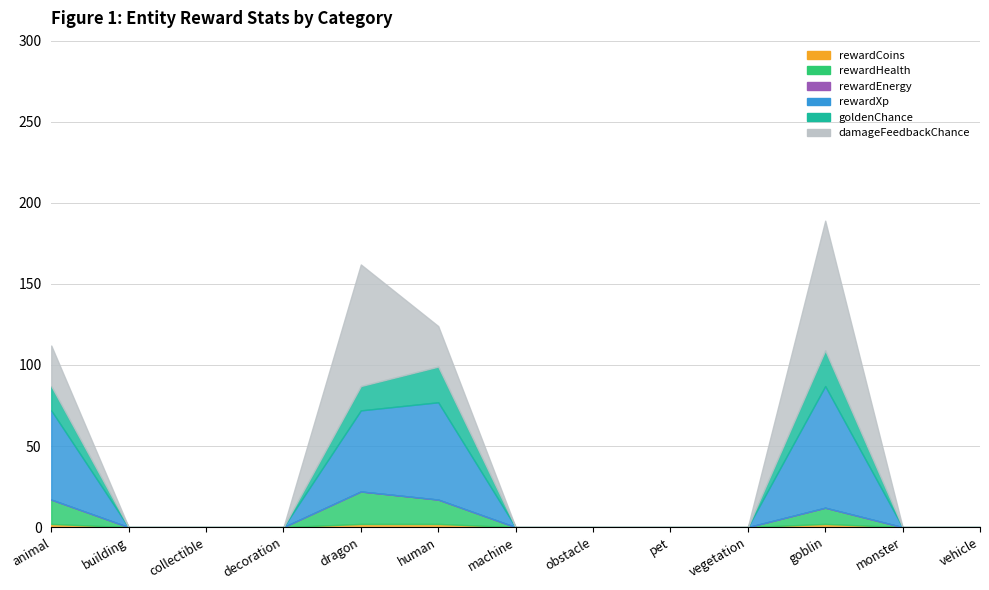

The value of rewardCoins at vegetation is 0. True or false?

True